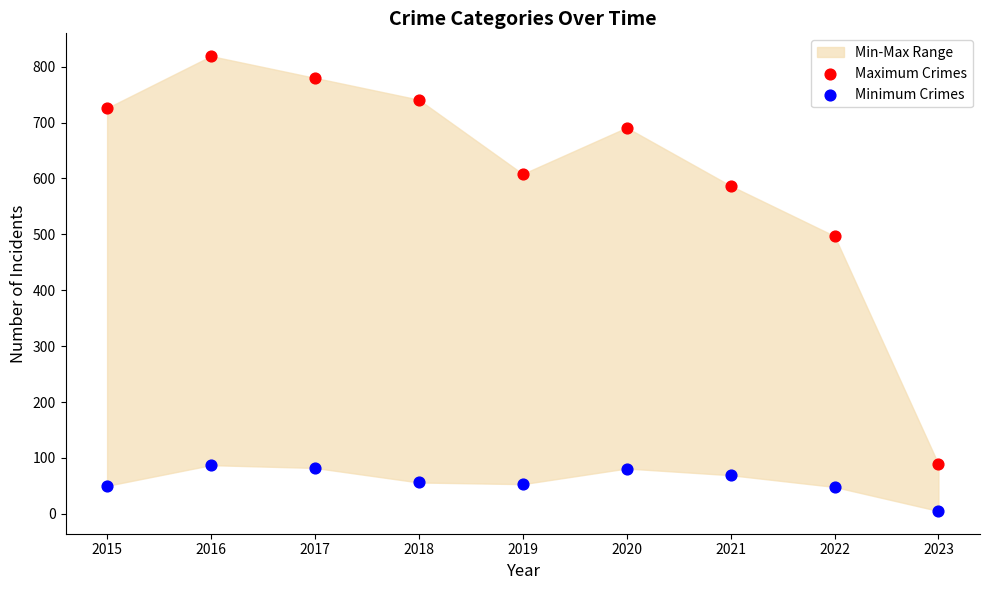

Which series has the largest Y range (max minus min)?

Maximum Crimes